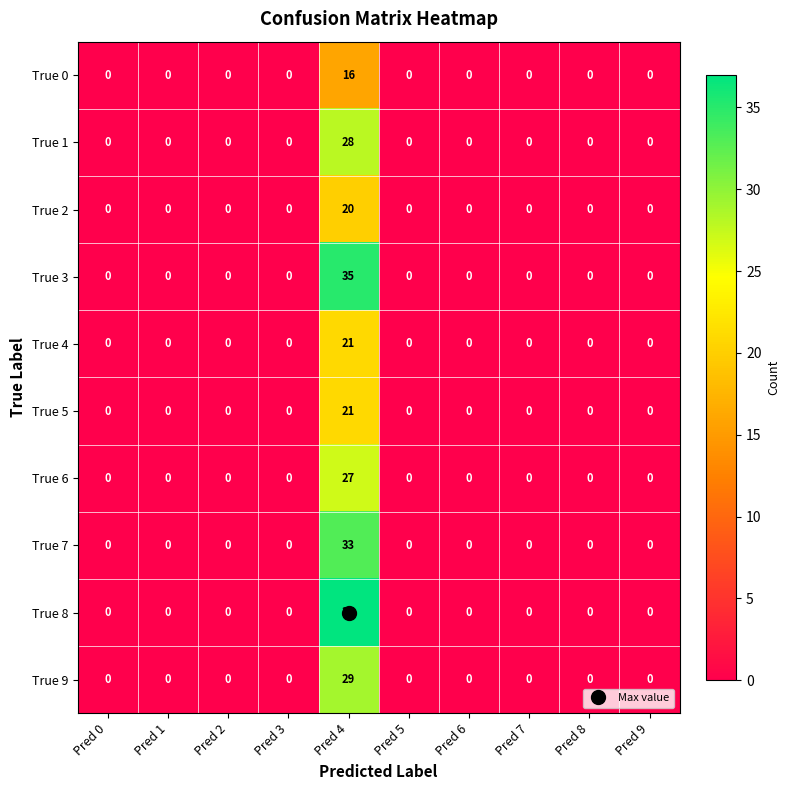

The value of True 0 at Pred 4 is 21. True or false?

False